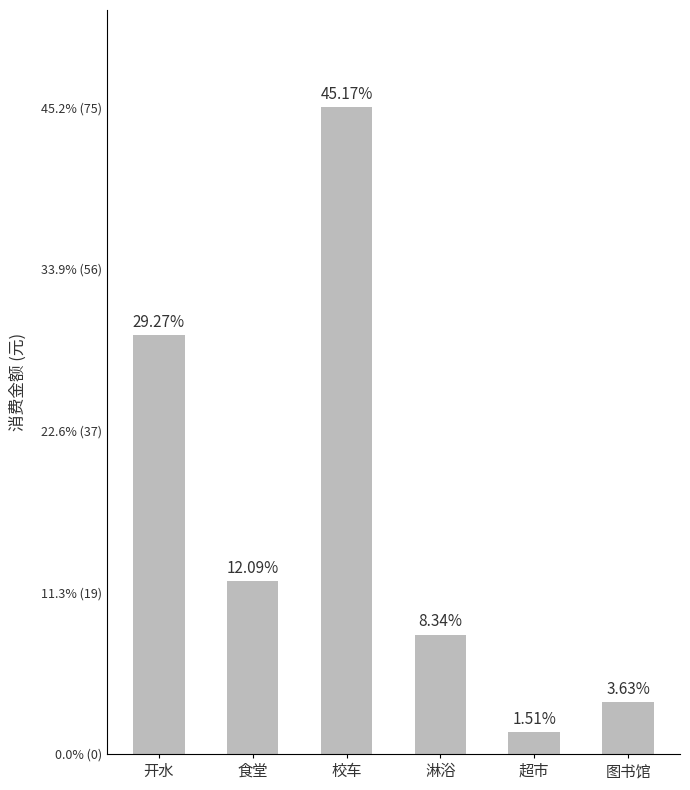

Rank the categories by value from highest to lowest.

校车, 开水, 食堂, 淋浴, 图书馆, 超市